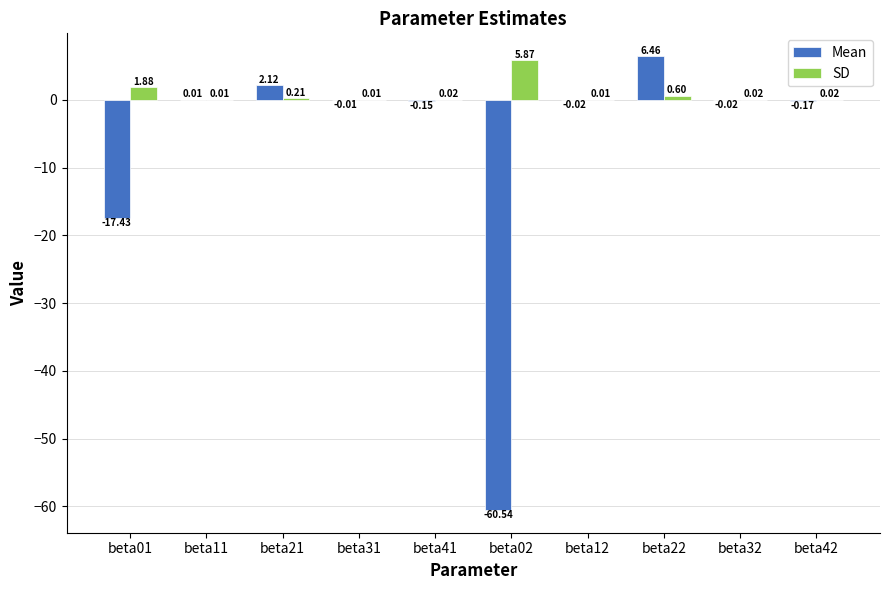

How many series are shown in this chart?

2